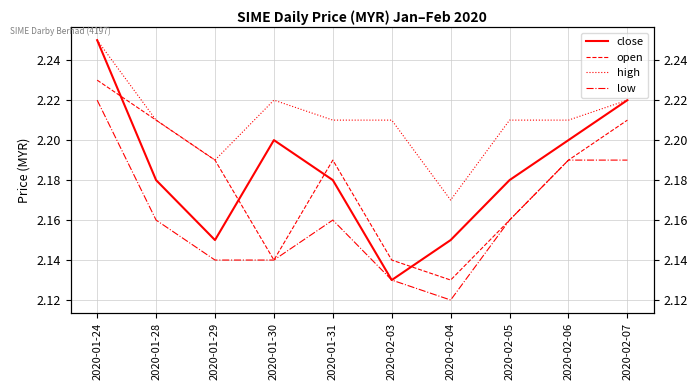

List the labels in order of low value, smallest first.

2020-02-04, 2020-02-03, 2020-01-29, 2020-01-30, 2020-01-28, 2020-01-31, 2020-02-05, 2020-02-06, 2020-02-07, 2020-01-24